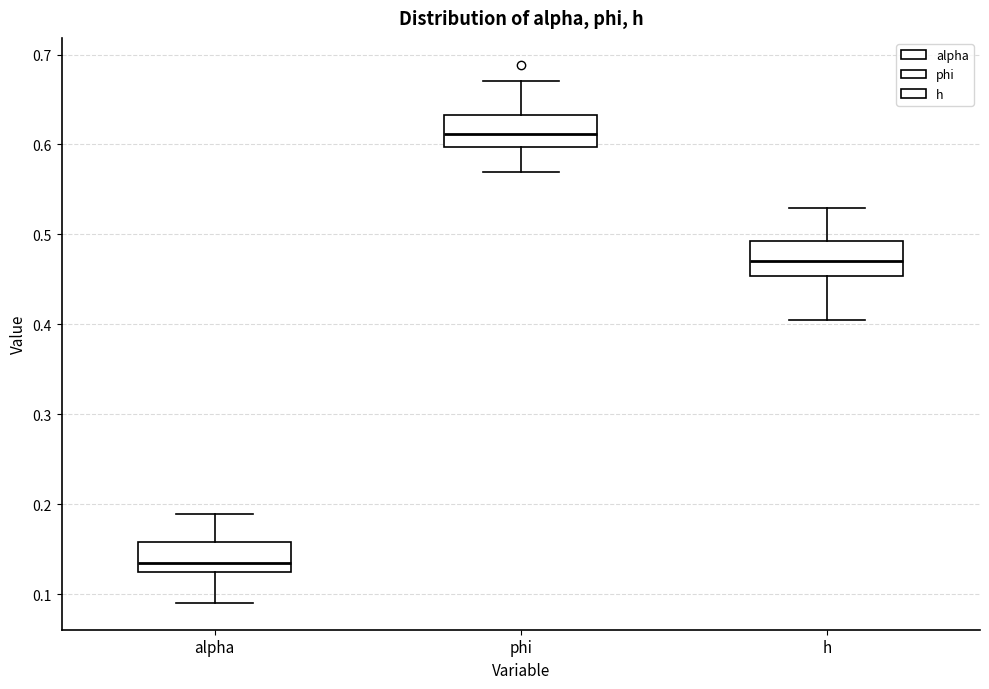

Reading left to right, read every box against the y-axis: the position of its median line, the range the box covers, and the ends of its whiskers. The values are not printed on the chart, so give them approximately, as read against the axis.

alpha: median 0.13, box 0.12 to 0.16, whiskers 0.09 to 0.19
phi: median 0.61, box 0.60 to 0.63, whiskers 0.57 to 0.67
h: median 0.47, box 0.45 to 0.49, whiskers 0.40 to 0.53